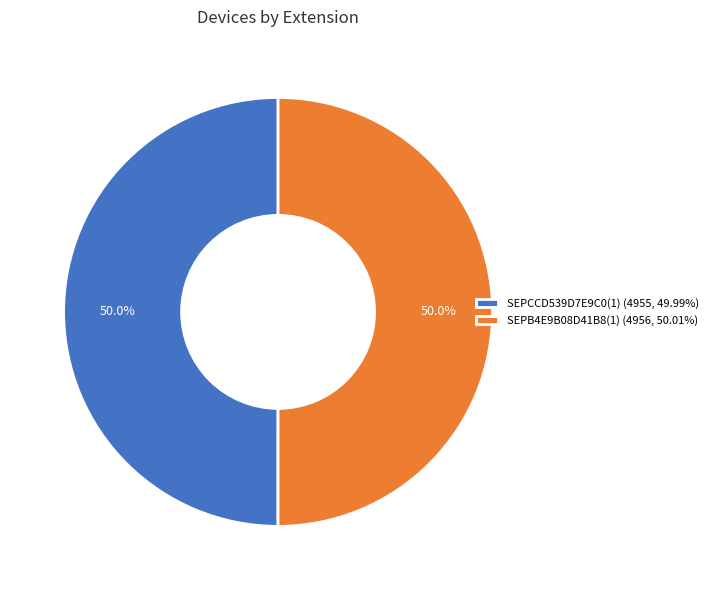

The SEPCCD539D7E9C0(1) slice represents 50% of the pie. True or false?

True